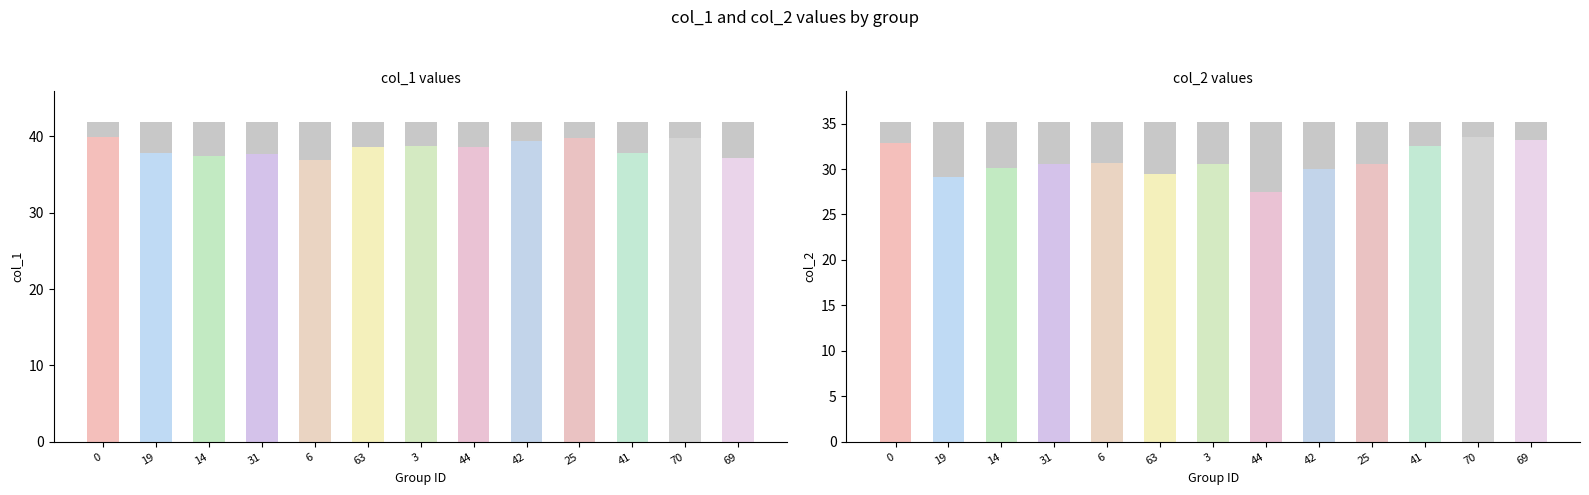

What is the total value across all series at 3?

69.3